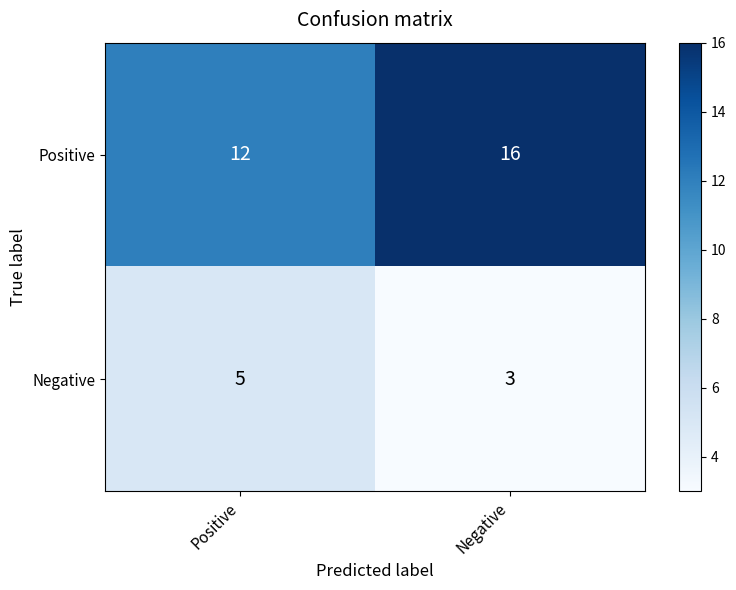

At which category does the chart reach its peak across all series?

Negative